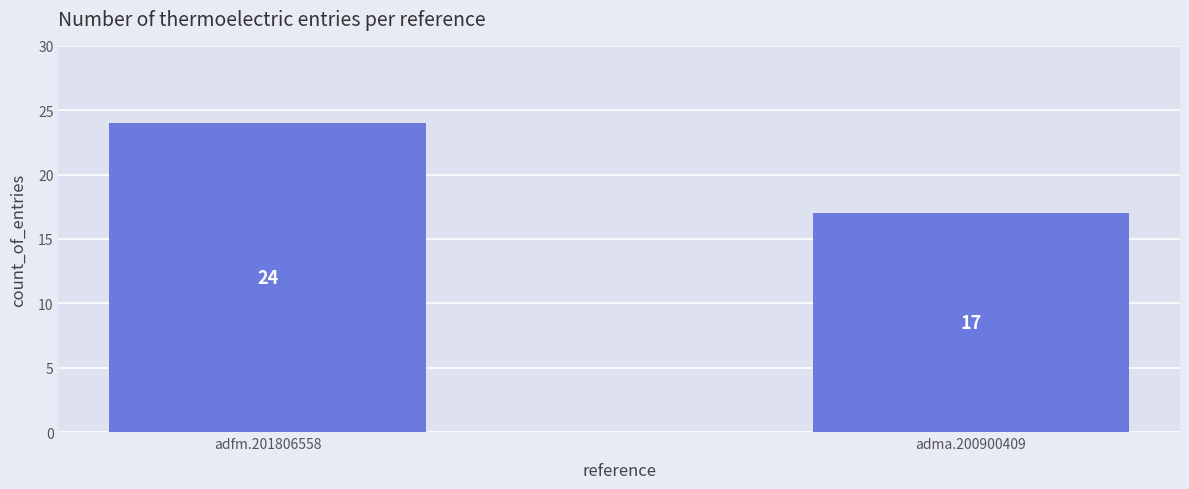

What is the label of the 1st bar from the right?

adma.200900409